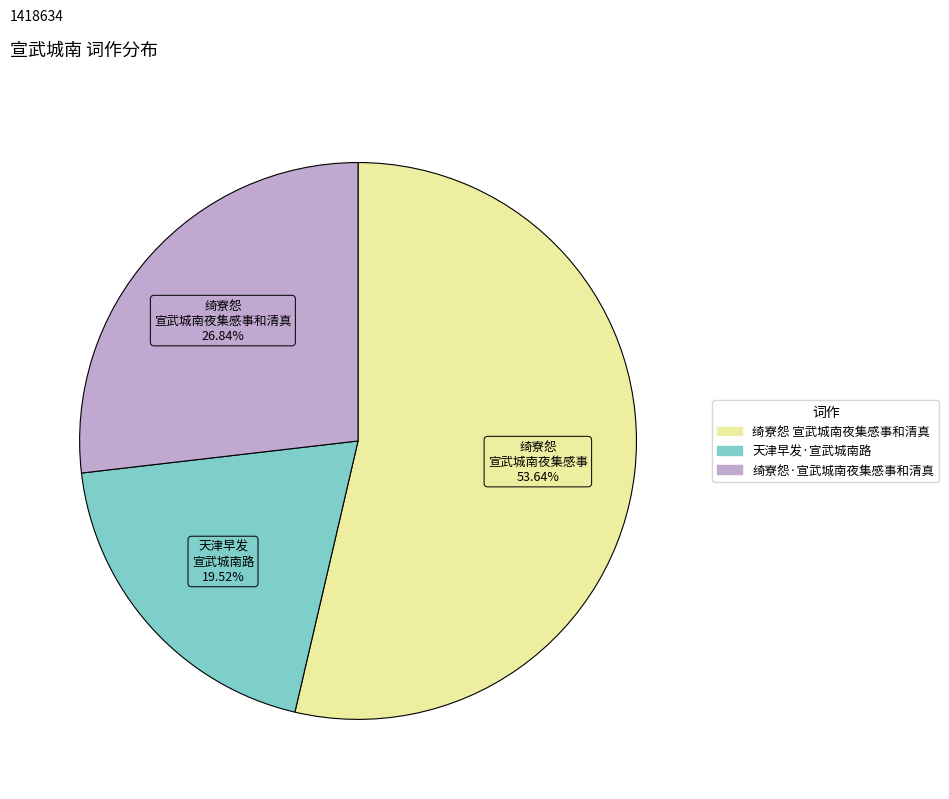

Between 绮寮怨 宣武城南夜集感事和清真 and 天津早发·宣武城南路, which is larger?

绮寮怨 宣武城南夜集感事和清真